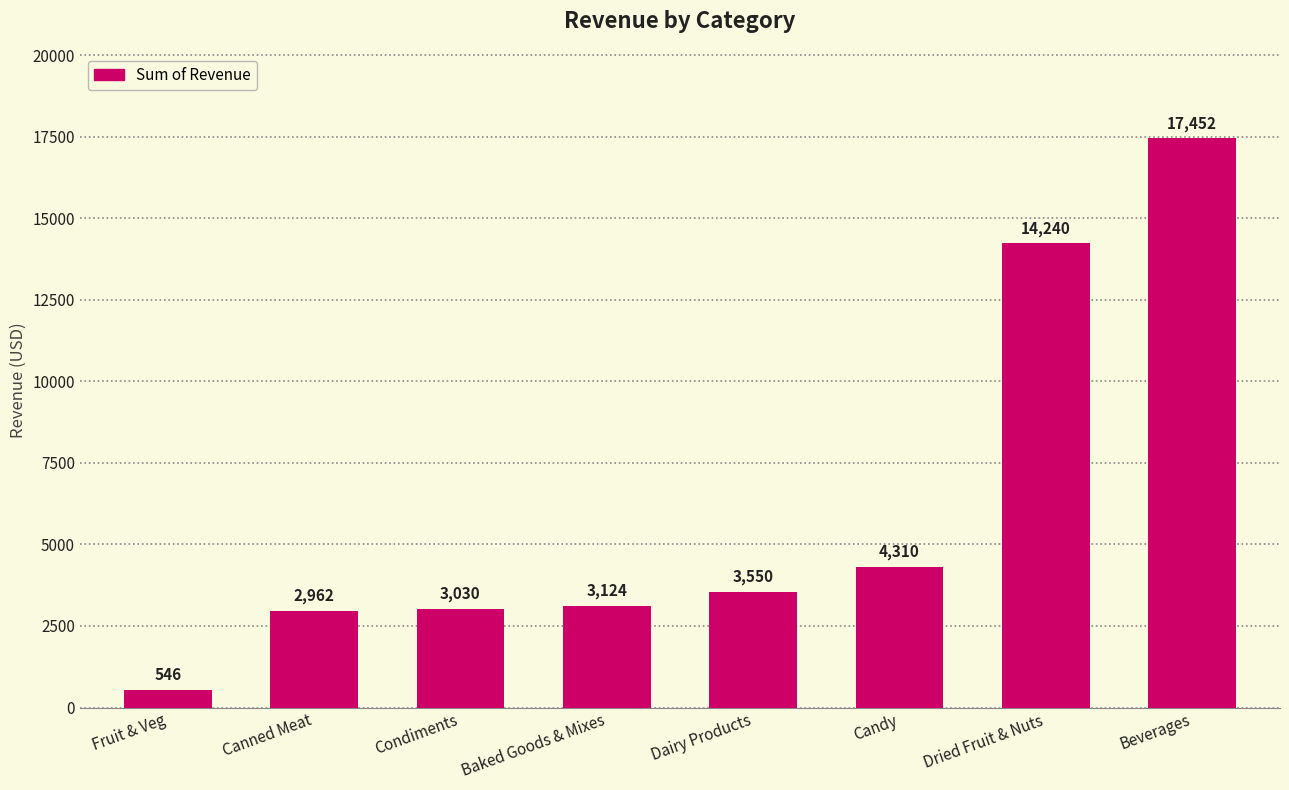

What is the difference between the values at Beverages and Condiments?

14422.4